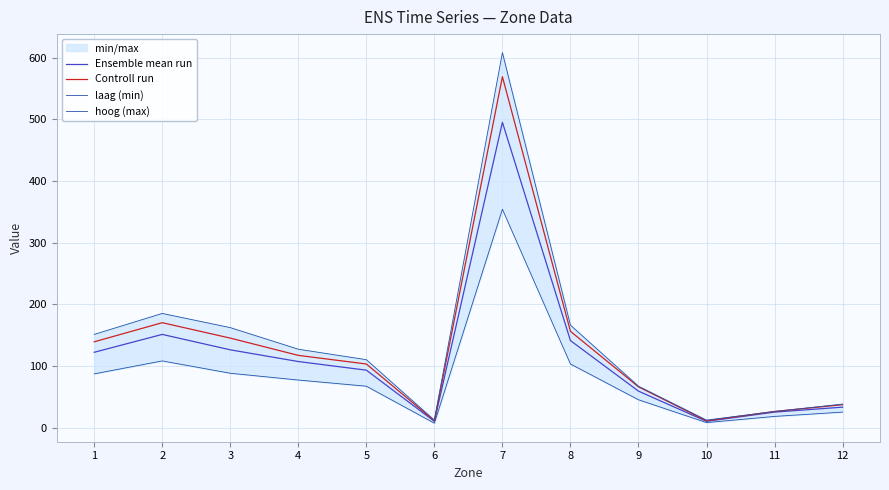

What is the value of the hoog (max) point at the 5th from the left?

110